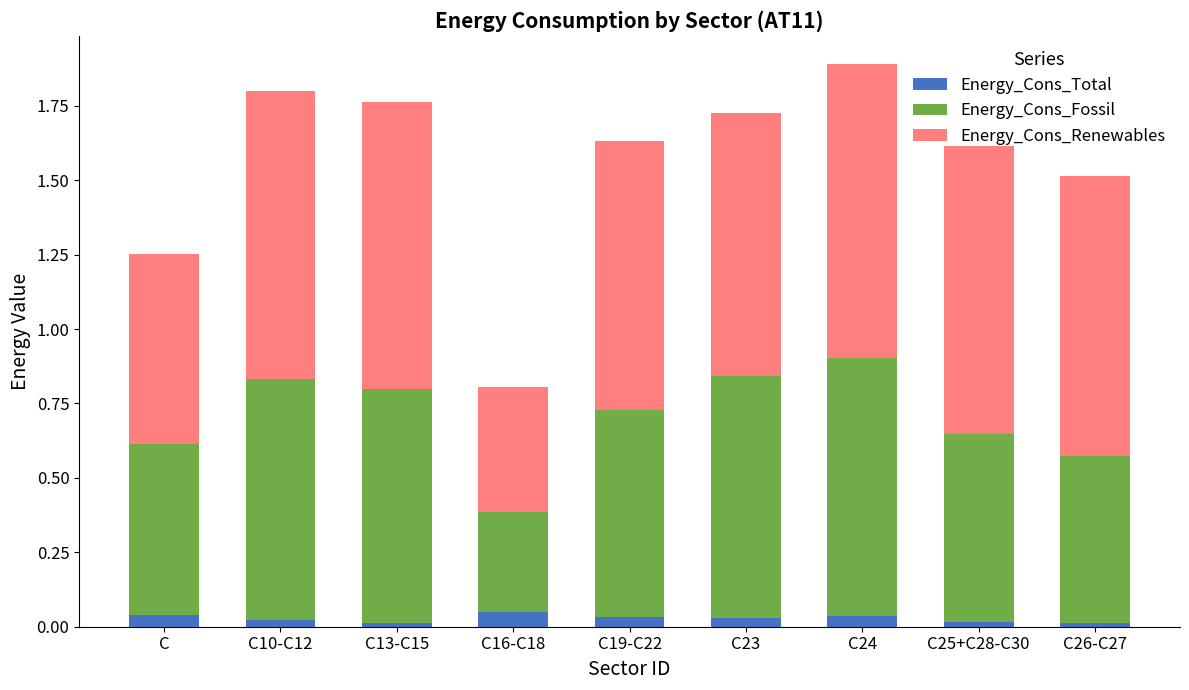

Is it true that Energy_Cons_Total equals 0.0 at C23?

True